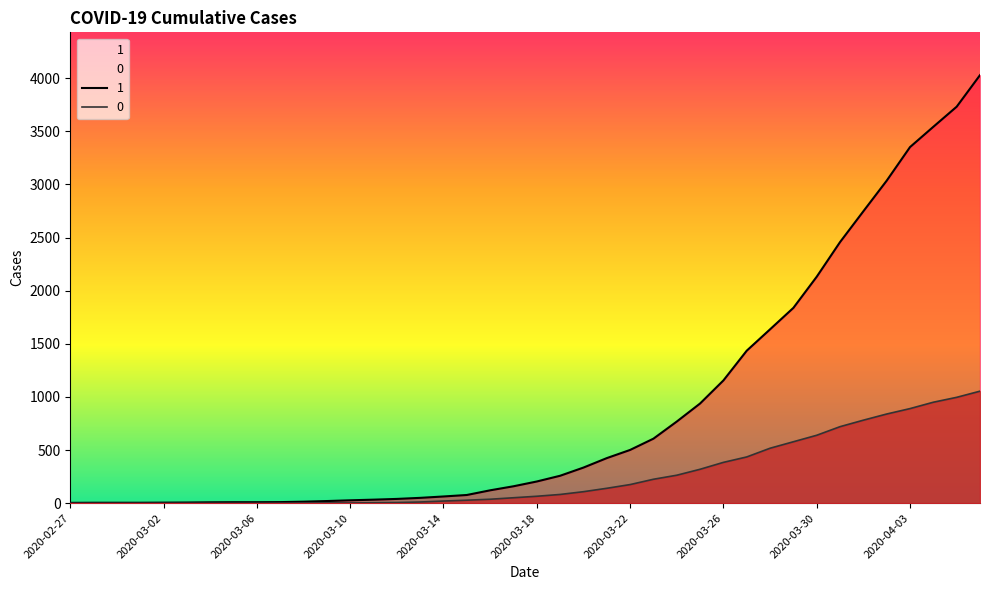

What are all the series names shown in the legend?

1, 0